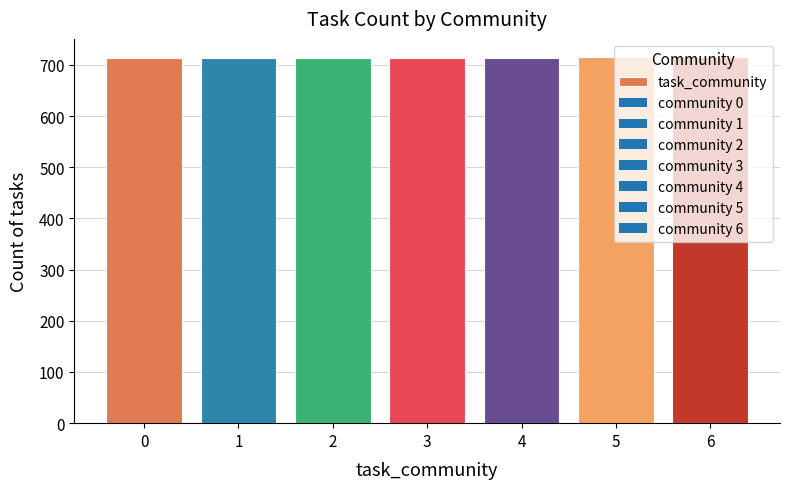

What is the sum of all values?

5000